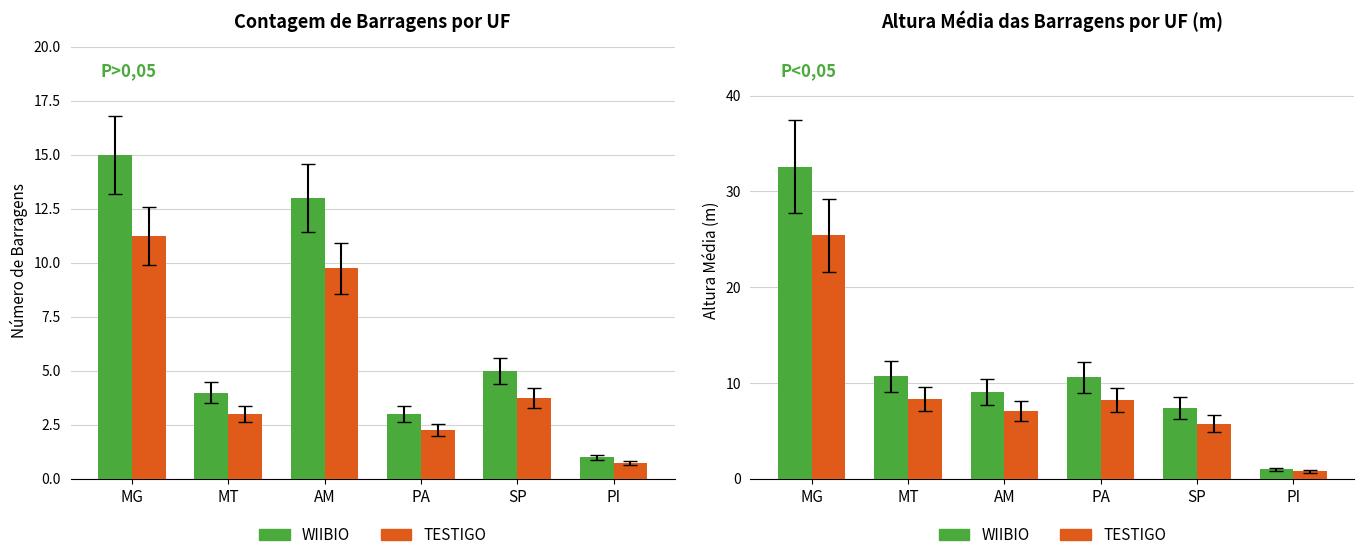

At which category is the sum across all series the highest?

MG